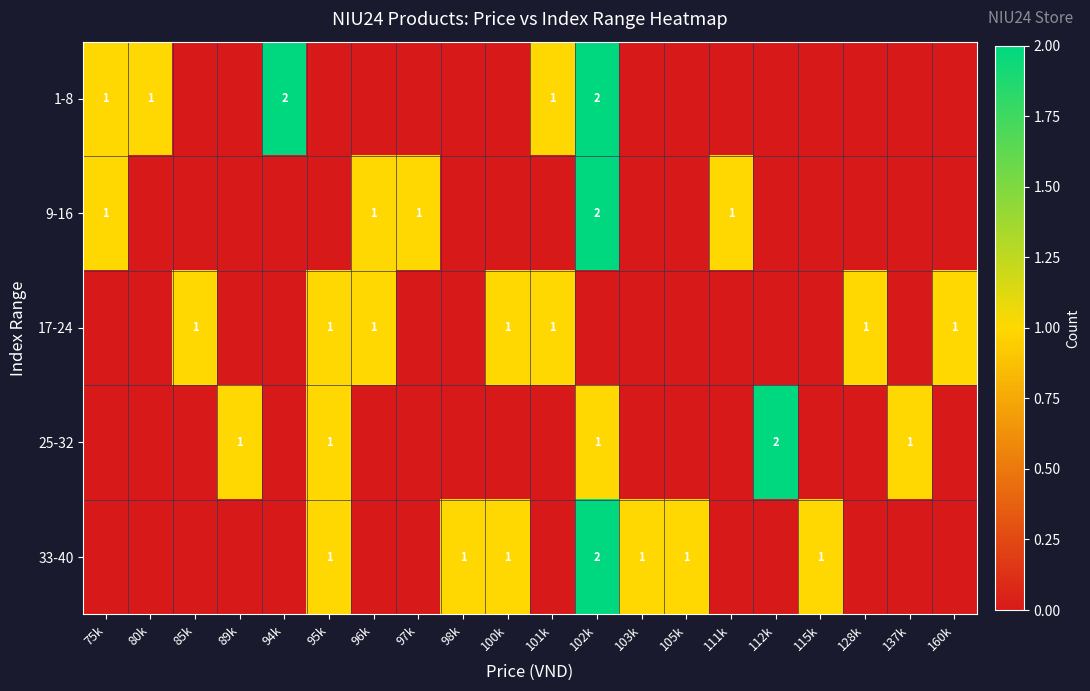

True or false: 33-40 has a value of 2 at 95k.

False